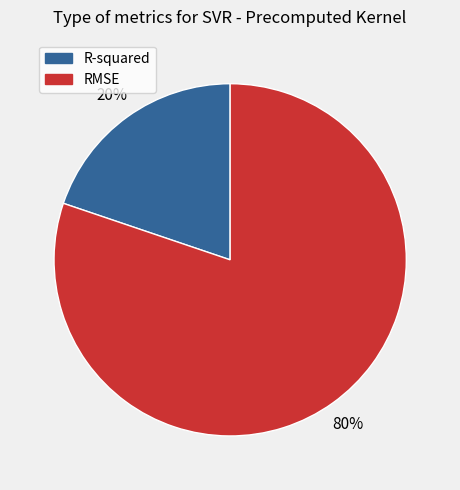

To the nearest percent, what percentage of the pie is R-squared?

20%